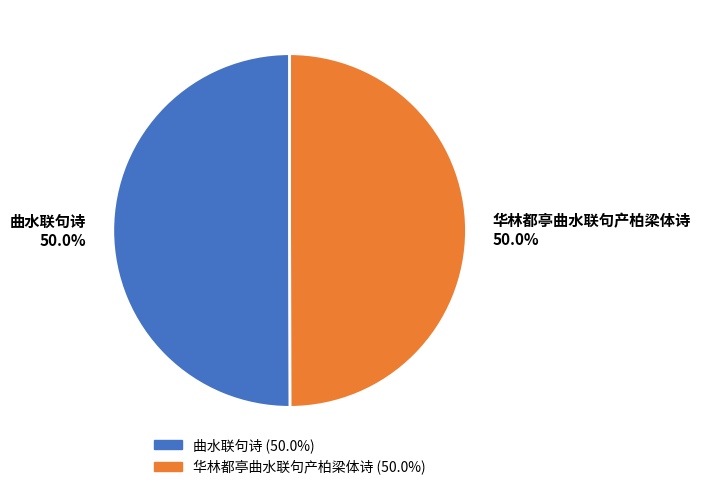

How many slices are in this pie chart?

2